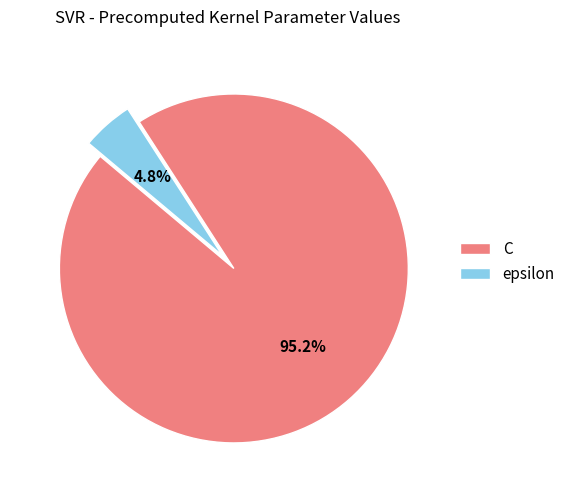

What is the smallest slice in the pie chart?

epsilon